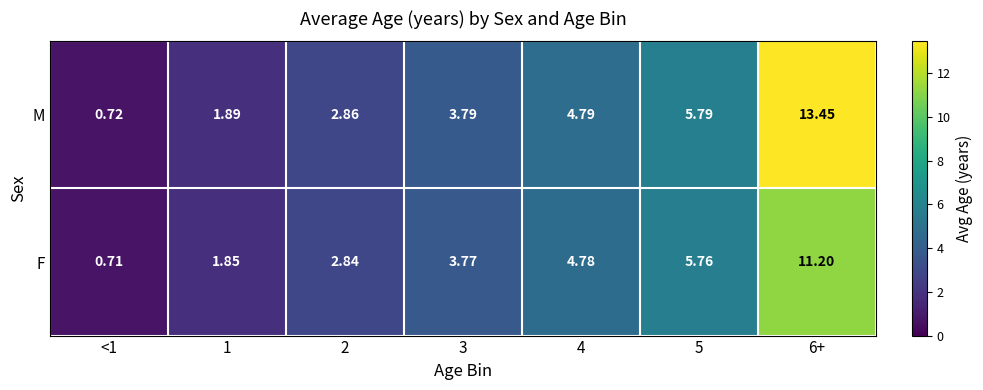

Which series has the largest total across all categories?

M